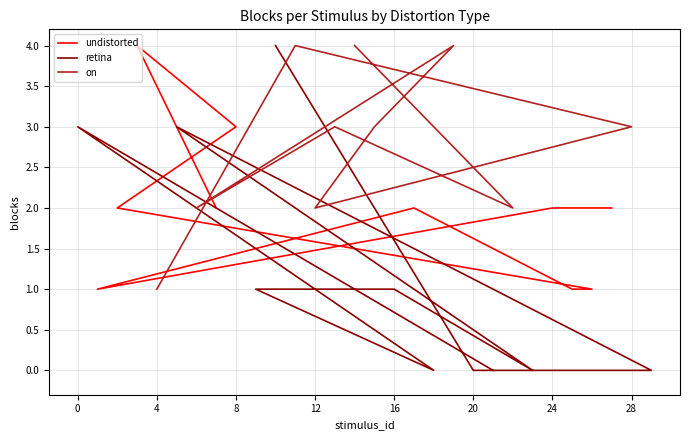

What is the label of the 9th point from the left?

28